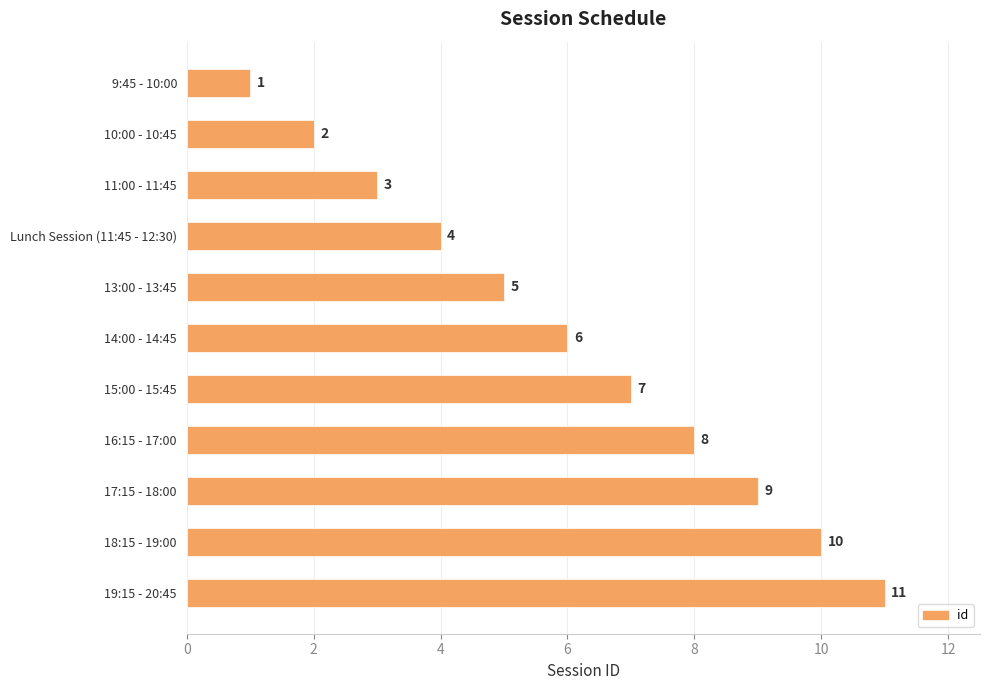

The value at 9:45 - 10:00 is 2. True or false?

False